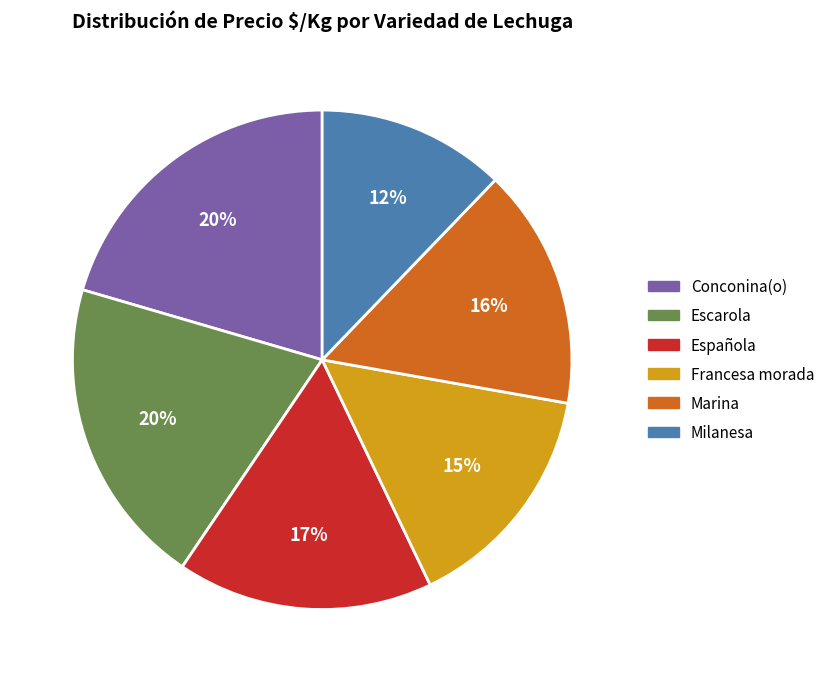

To the nearest percent, what portion does Escarola represent?

20%